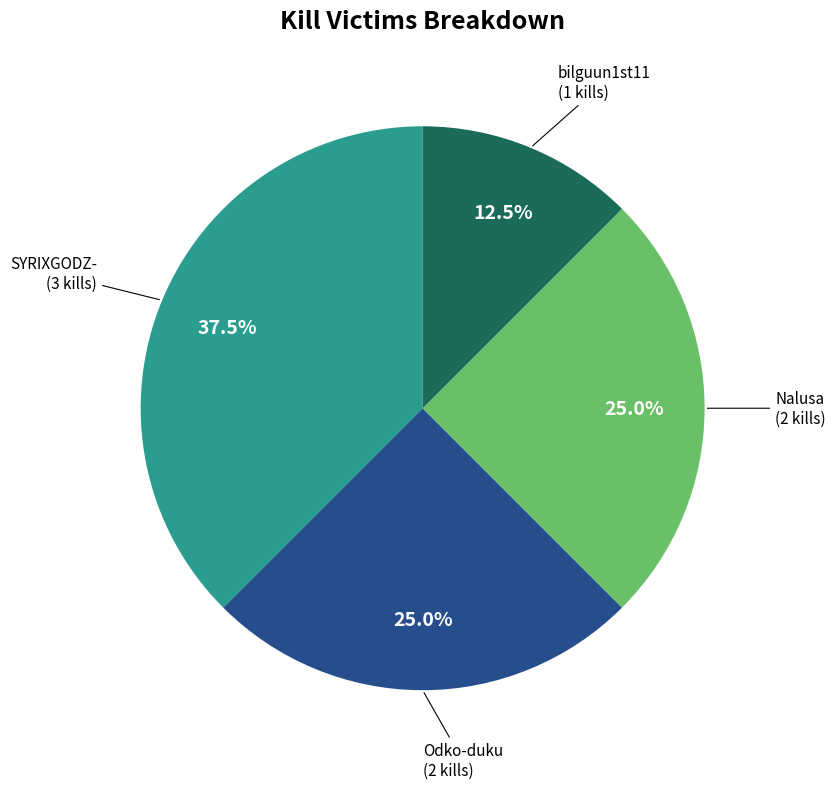

Is there any slice that represents more than half of the pie?

No